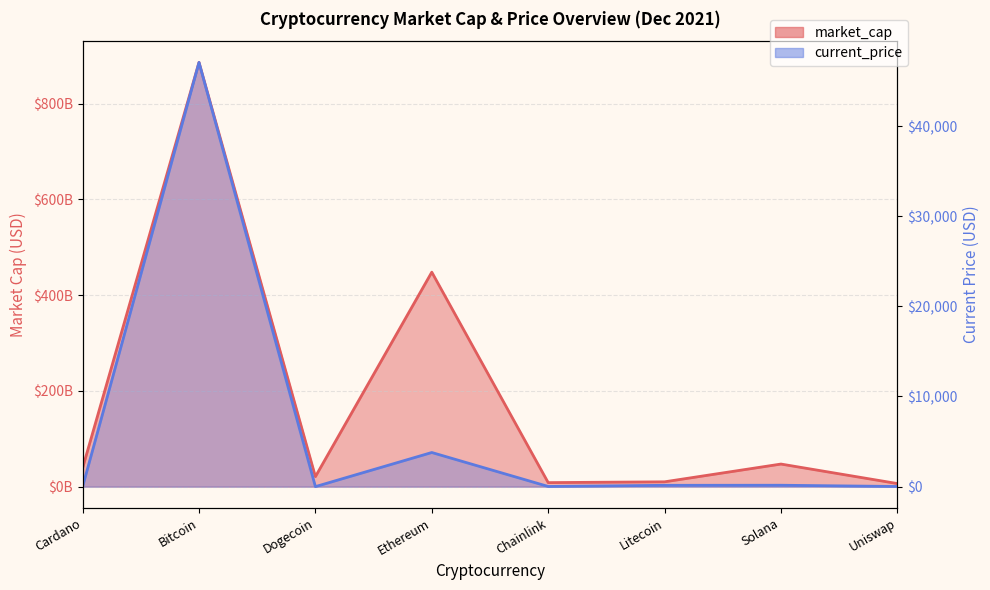

Rank the series at Ethereum from lowest to highest value.

current_price, market_cap